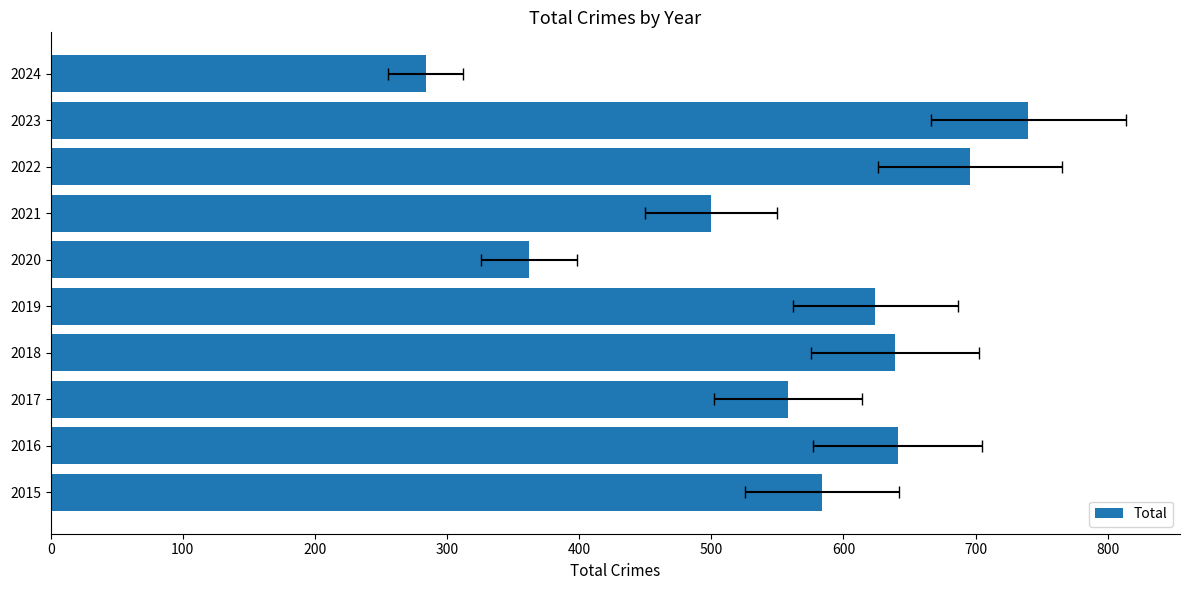

How many data points are above 624?

4